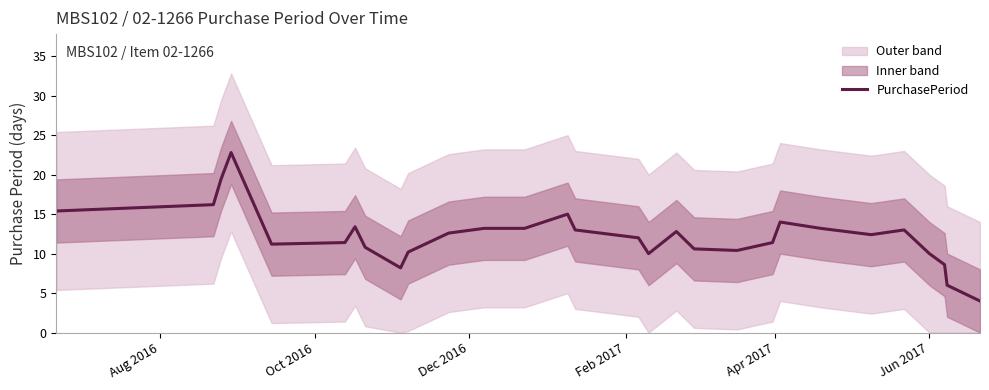

What is the average value?

12.2